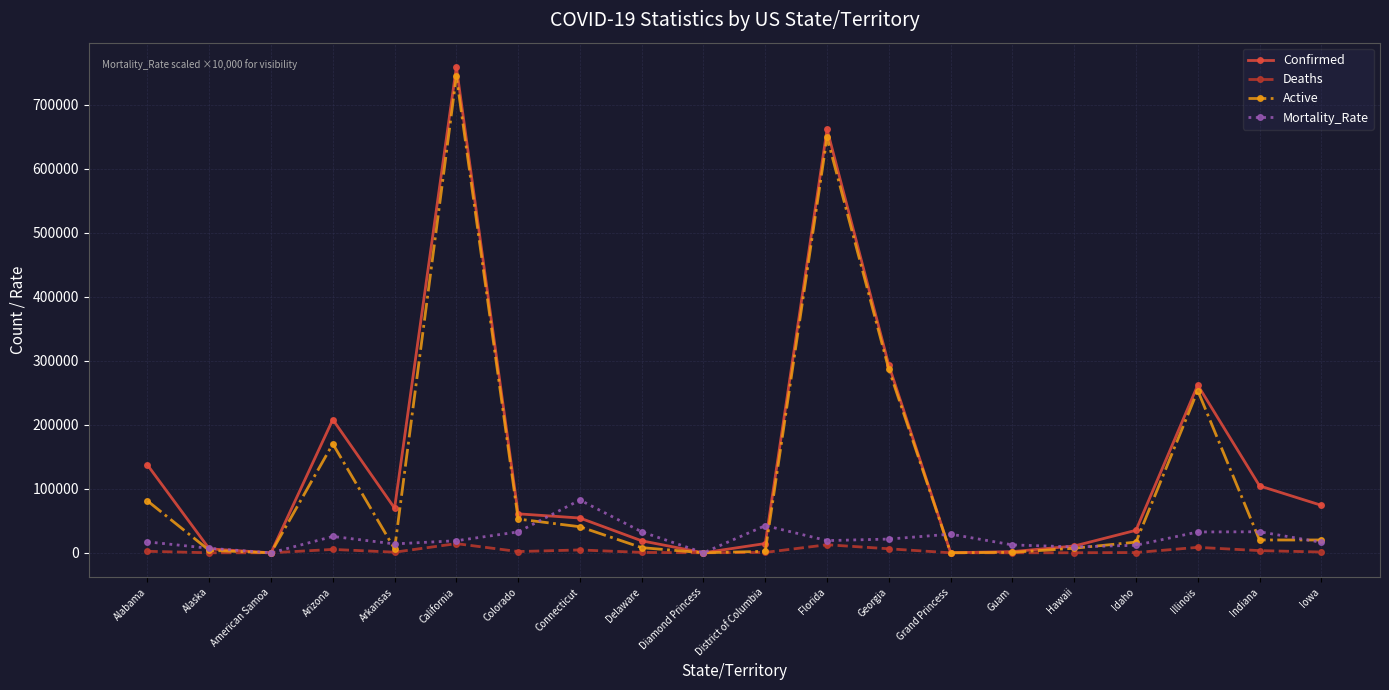

What is the maximum value for Confirmed?

758933.0